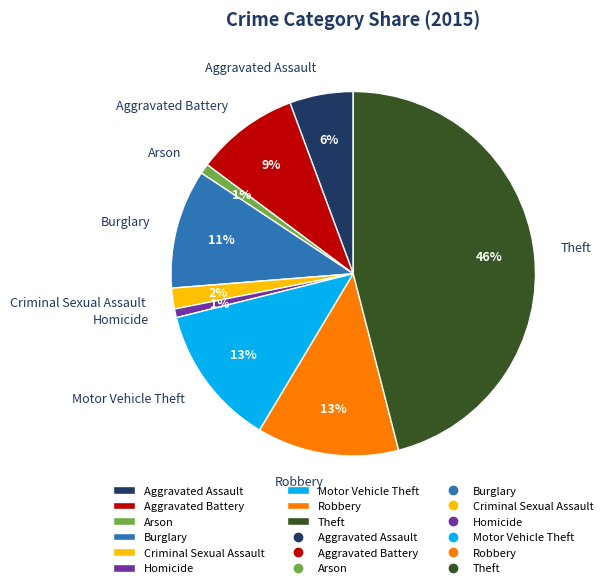

Combined, do Burglary and Motor Vehicle Theft account for over 50%?

No